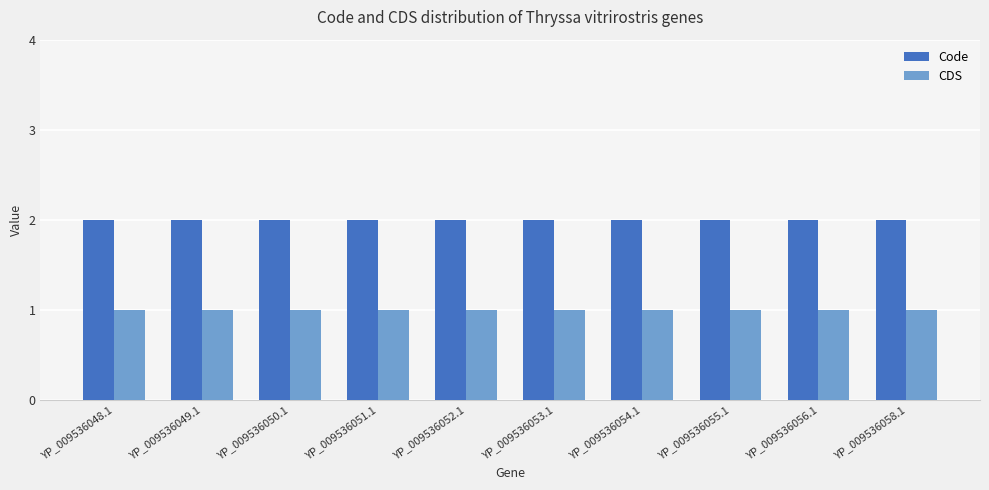

Rank the series by their average value, from highest to lowest.

Code, CDS